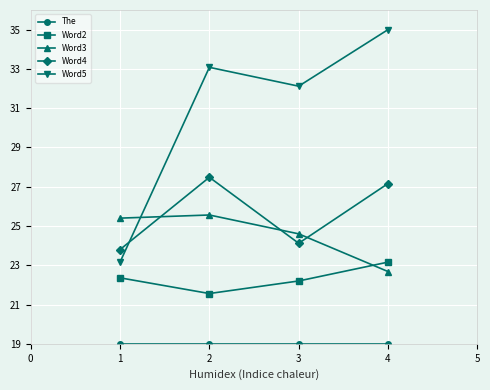

At which label does Word4 first exceed 27?

2